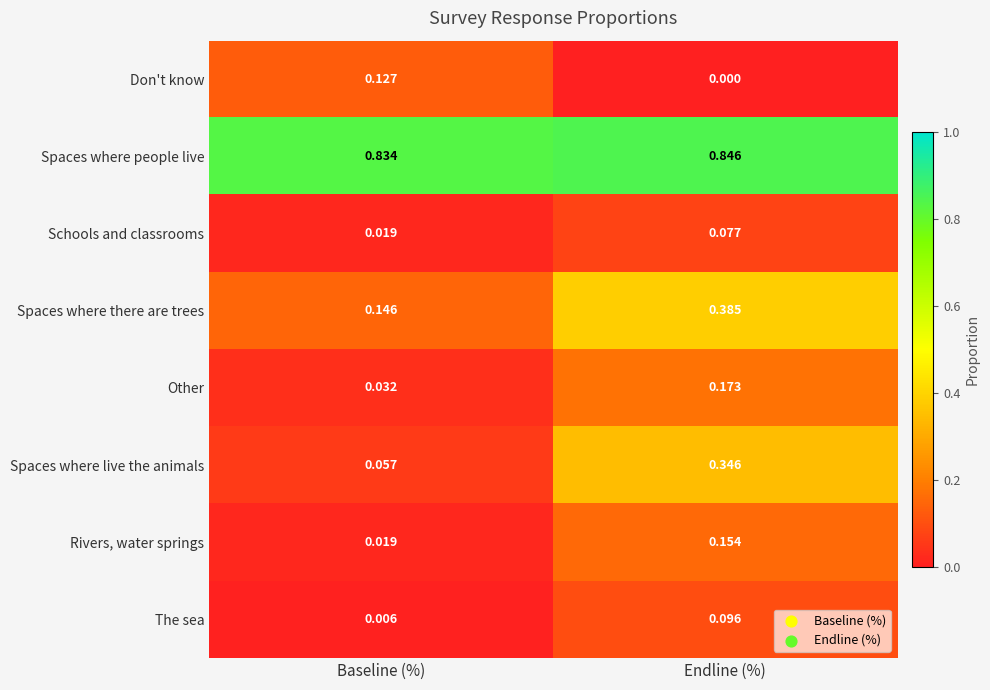

List the series in order of their peak value, highest first.

Spaces where people live, Spaces where there are trees, Spaces where live the animals, Other, Rivers, water springs, Don't know, The sea, Schools and classrooms